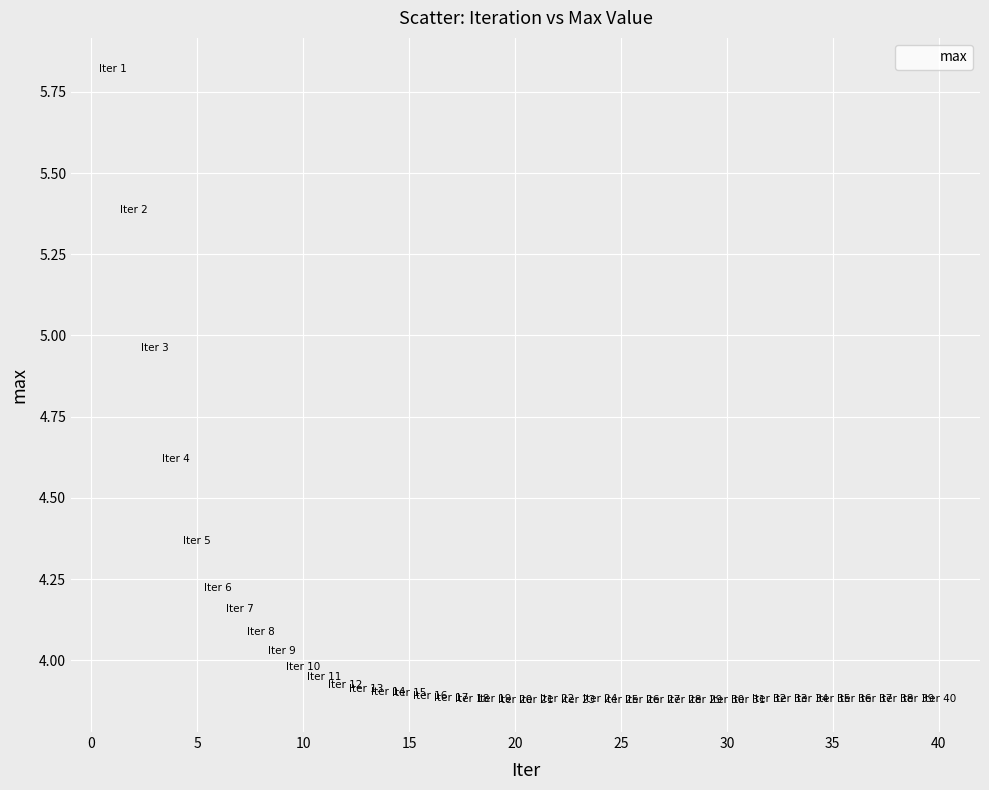

What is the range of X values (max minus min)?

39.0